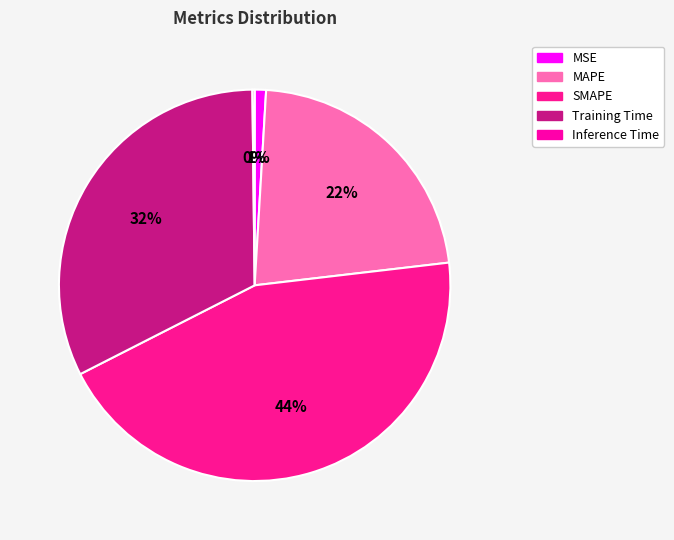

To the nearest percent, what portion does MAPE represent?

22%